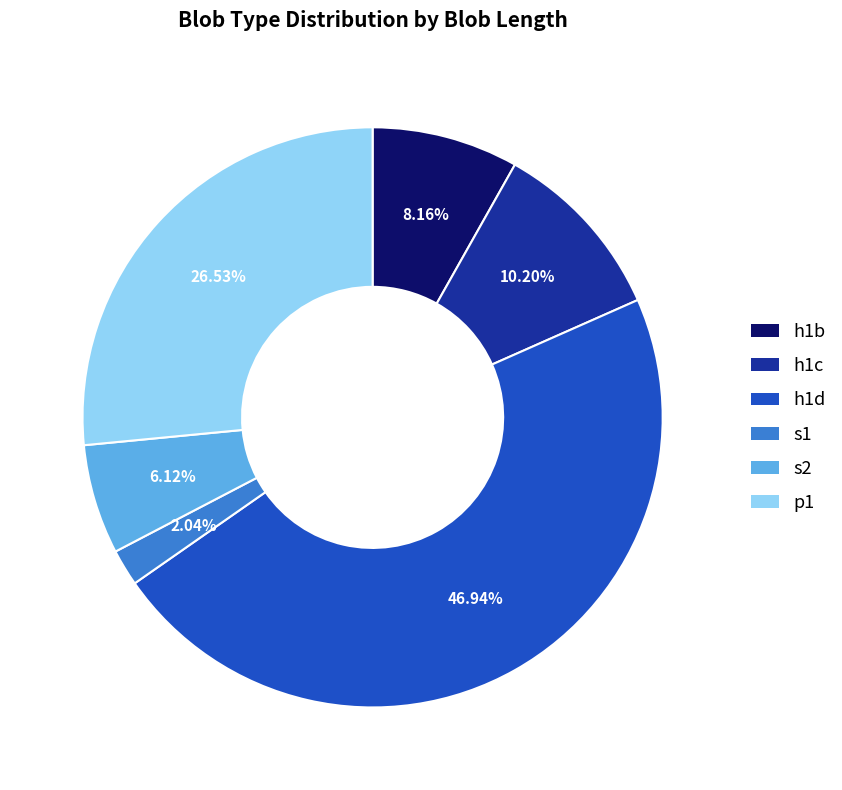

Is there a majority slice in this chart?

No